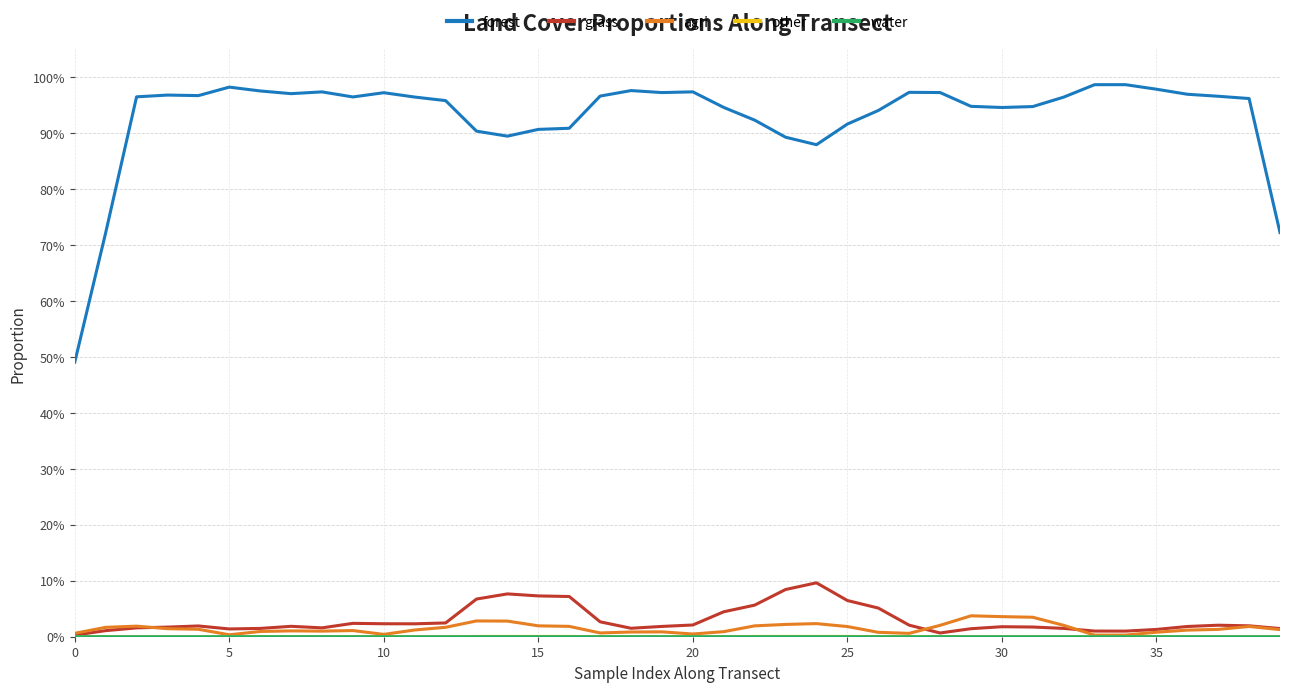

Rank the series by their maximum value, from highest to lowest.

forest, grass, agri, other, water